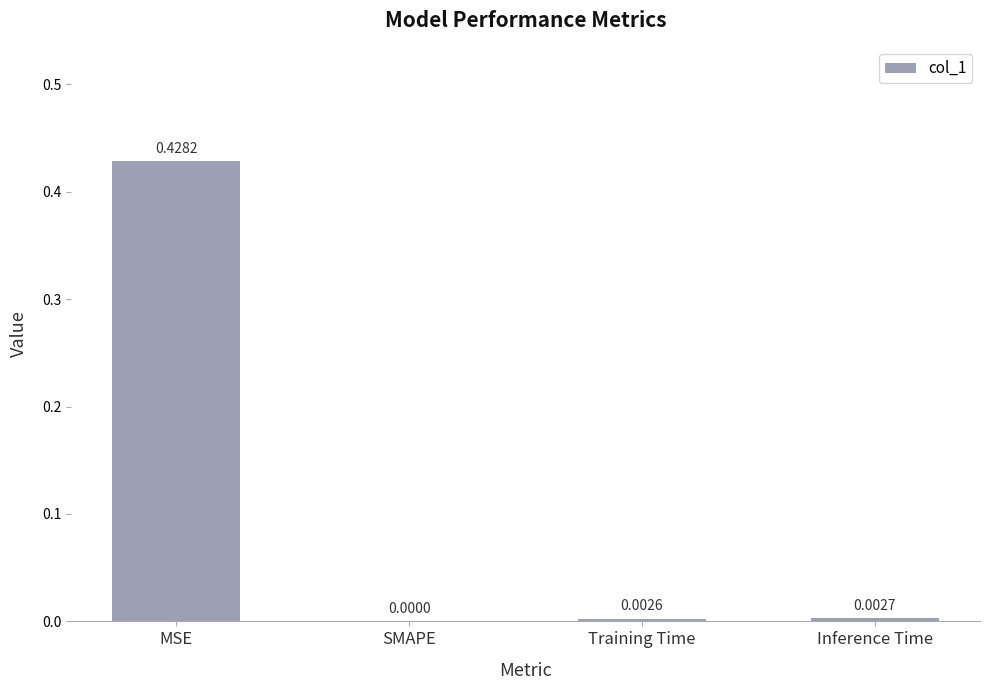

True or false: the data shows 0.0 at Training Time.

True